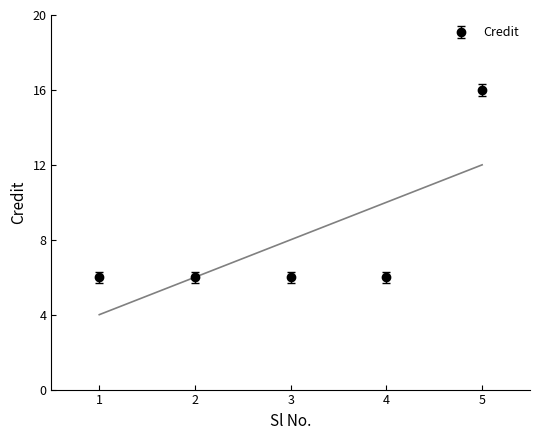

Reading left to right, extract all data points from this chart.

6	6	6	6	16